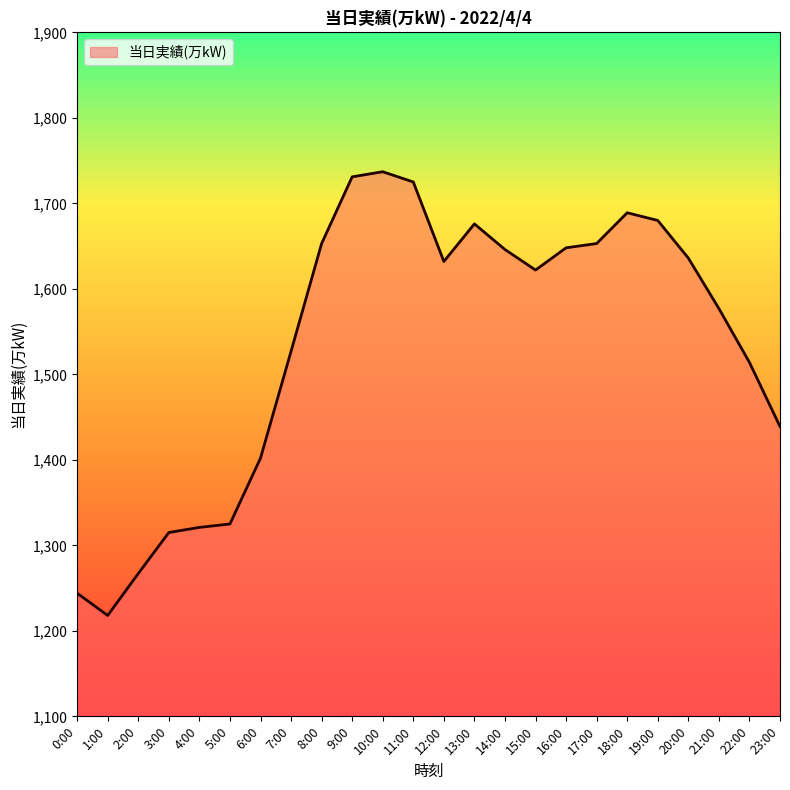

What position from the right is 2:00?

22